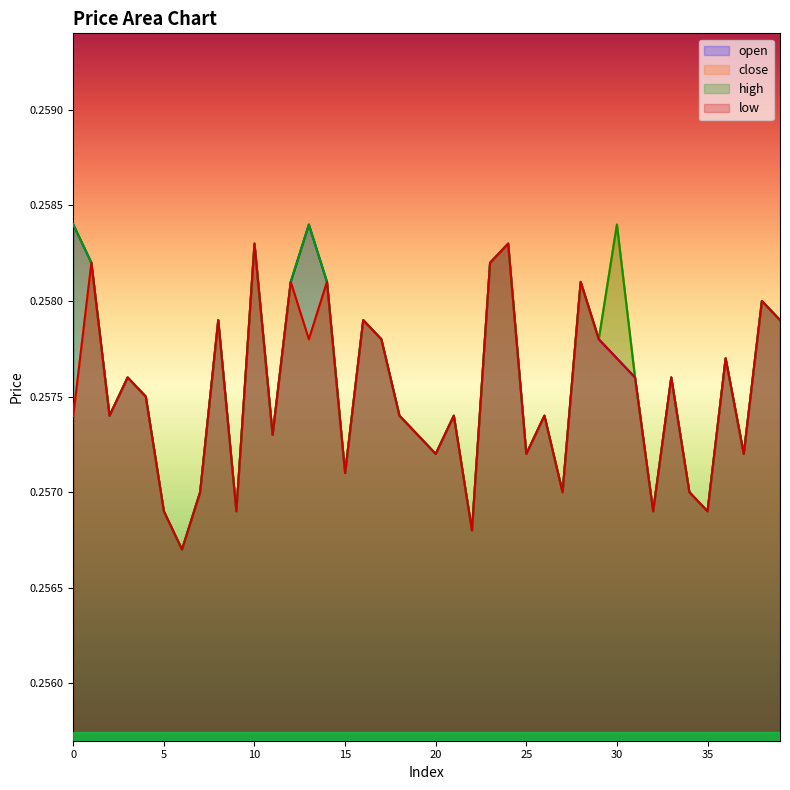

List the labels in order of open value, smallest first.

6, 22, 5, 9, 32, 35, 7, 27, 34, 15, 20, 25, 37, 11, 19, 2, 18, 21, 26, 4, 3, 31, 33, 30, 36, 17, 29, 8, 16, 39, 38, 12, 14, 28, 1, 23, 10, 24, 0, 13